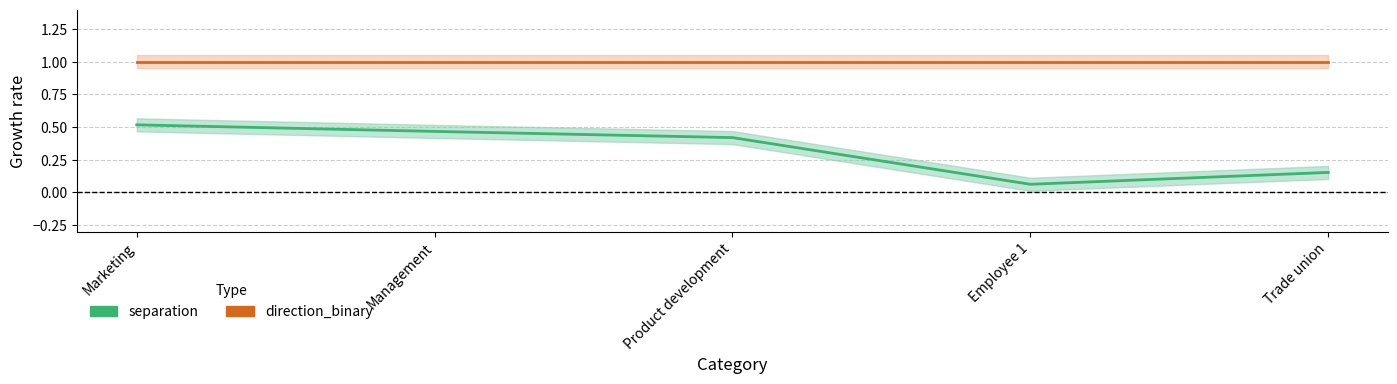

True or false: separation and direction_binary cross at least once.

False